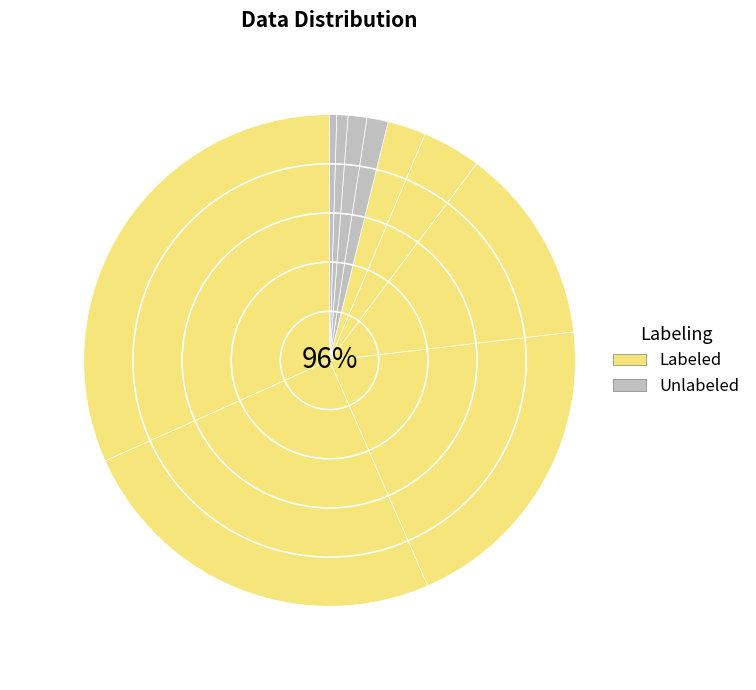

To the nearest percent, what percentage of the pie is 4?

32%